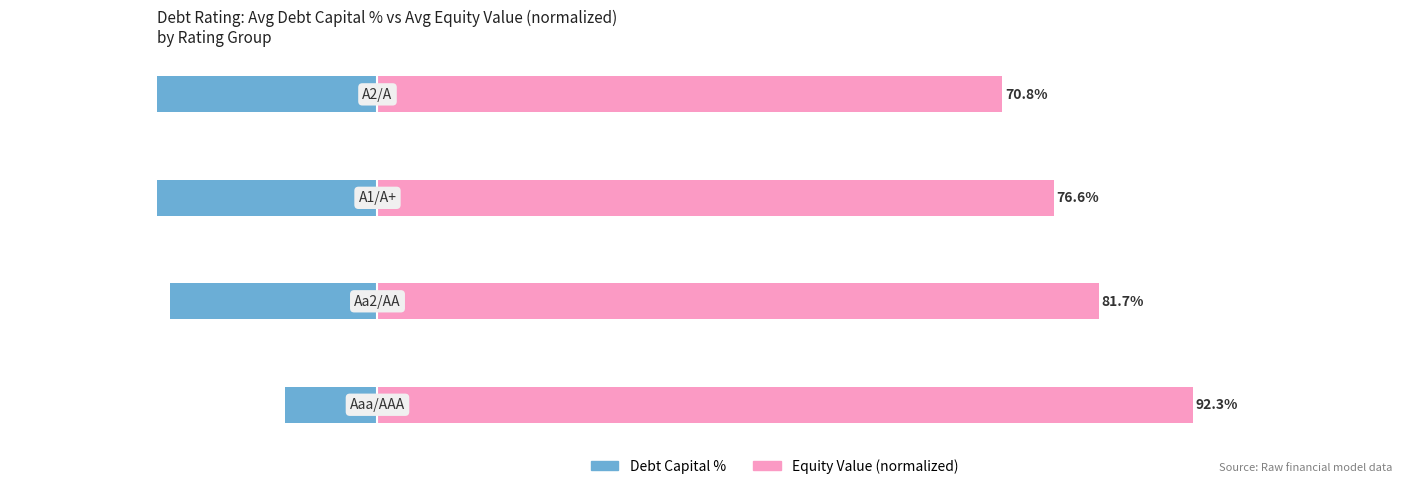

How many bars are there in total?

8